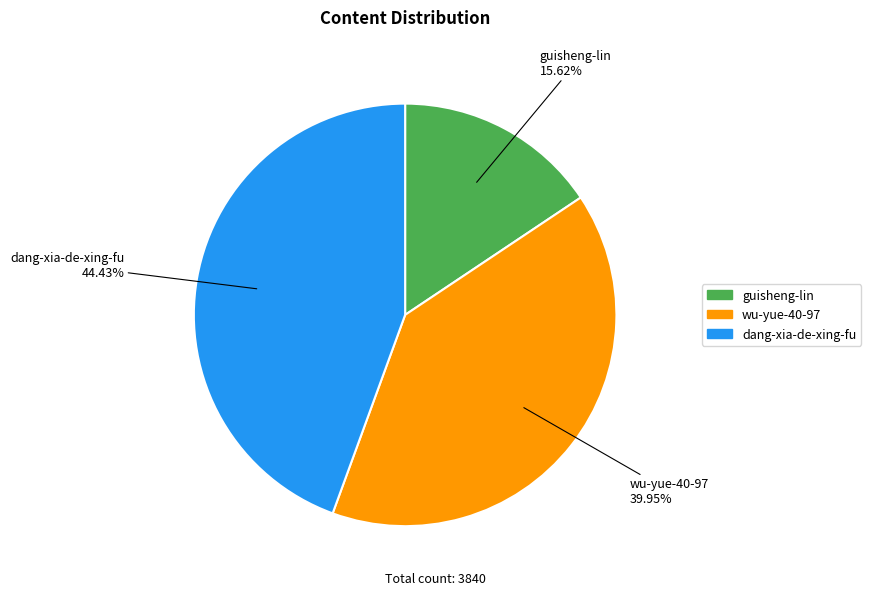

Which has a higher value, dang-xia-de-xing-fu or wu-yue-40-97?

dang-xia-de-xing-fu